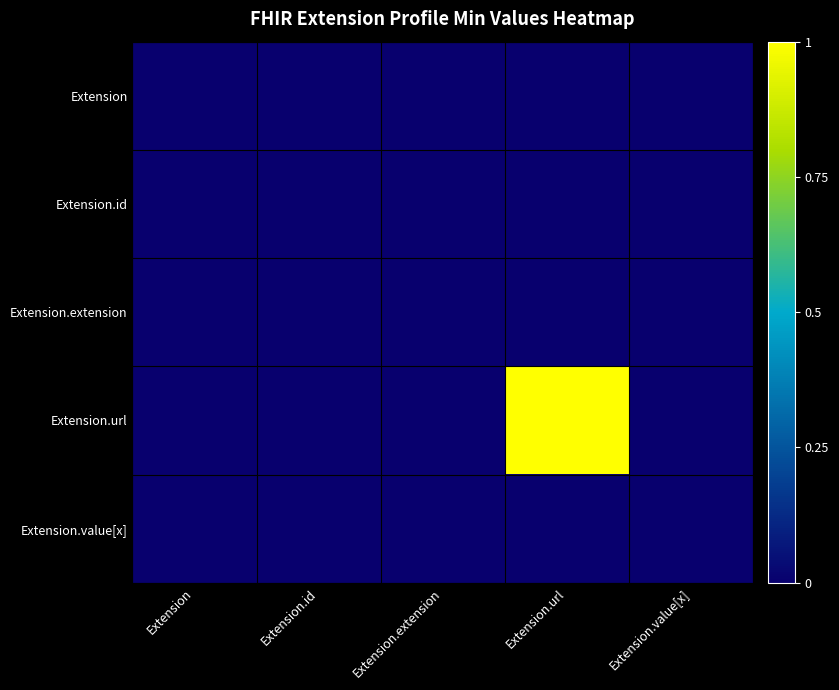

Reading left to right, what are all the values shown in this chart?

Extension: Extension=0	Extension.id=0	Extension.extension=0	Extension.url=0	Extension.value[x]=0
Extension.id: Extension=0	Extension.id=0	Extension.extension=0	Extension.url=0	Extension.value[x]=0
Extension.extension: Extension=0	Extension.id=0	Extension.extension=0	Extension.url=0	Extension.value[x]=0
Extension.url: Extension=0	Extension.id=0	Extension.extension=0	Extension.url=1	Extension.value[x]=0
Extension.value[x]: Extension=0	Extension.id=0	Extension.extension=0	Extension.url=0	Extension.value[x]=0